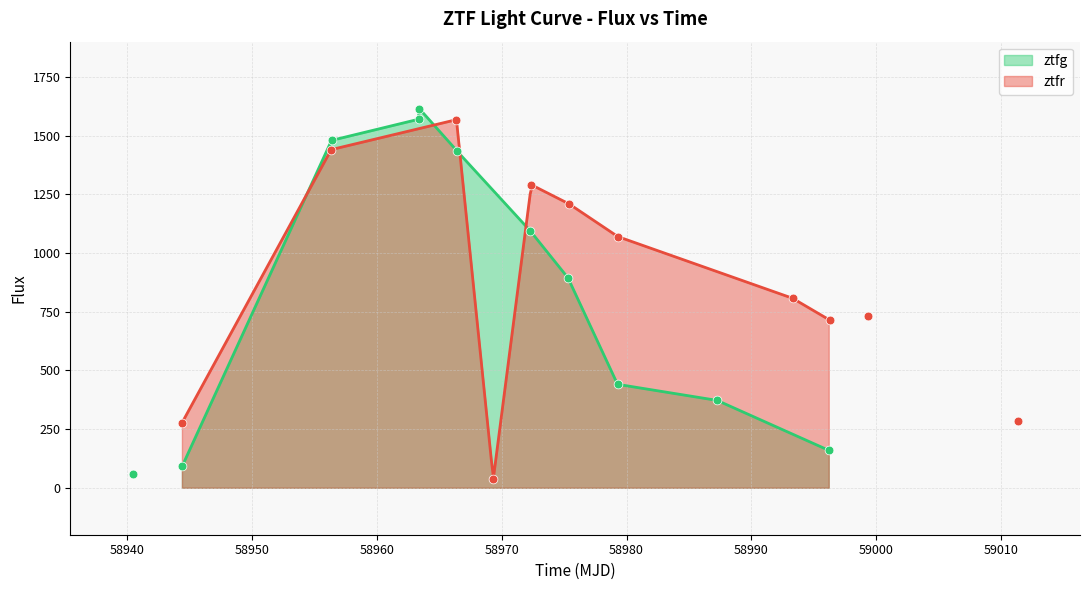

Which series reaches the maximum Y coordinate?

ztfg